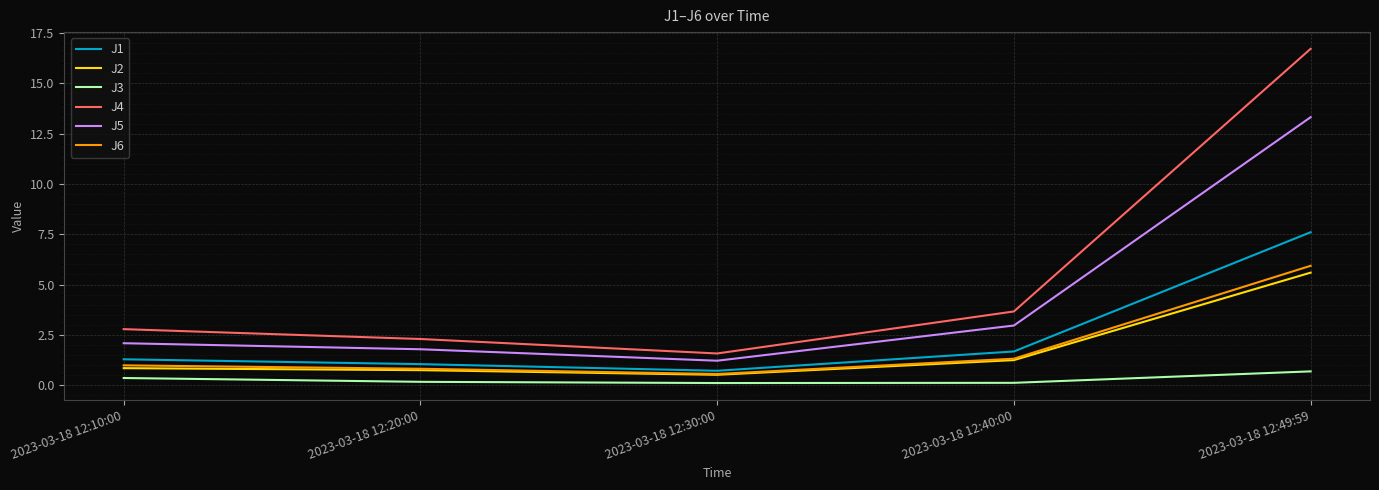

Which series has the largest range (max minus min)?

J4